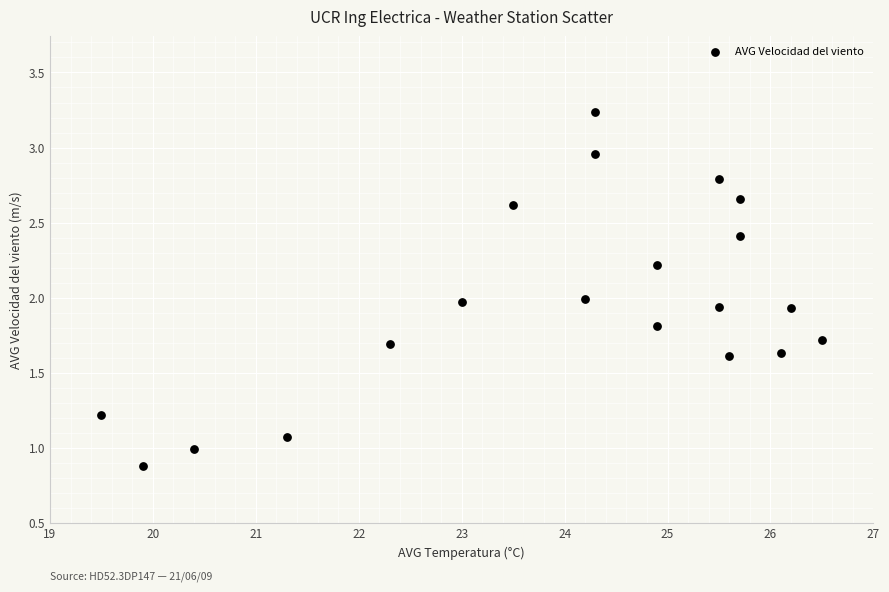

What is the range of X values (max minus min)?

7.0